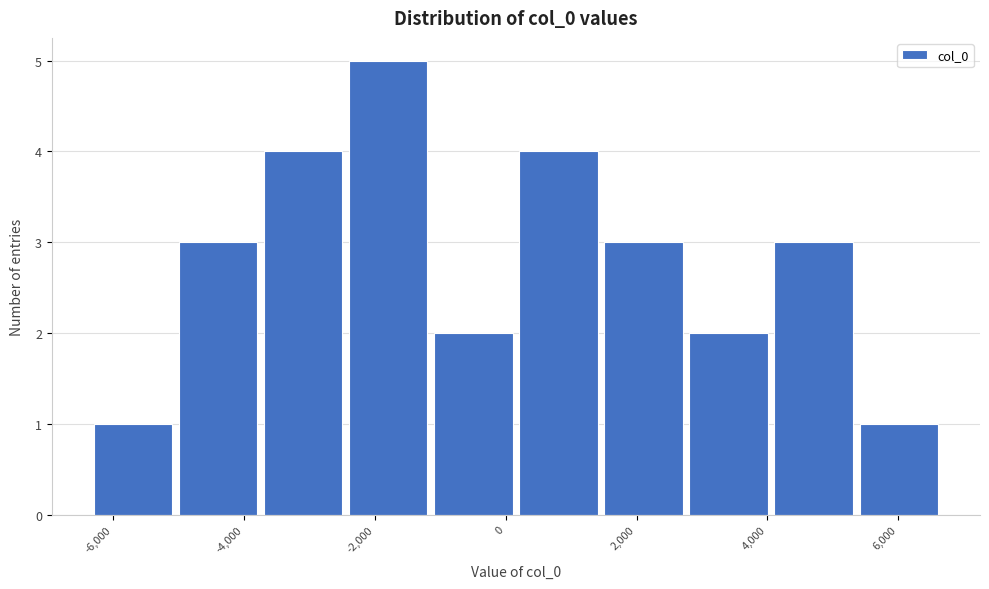

Which range on the x-axis has the tallest bar?

-2400 to -1200